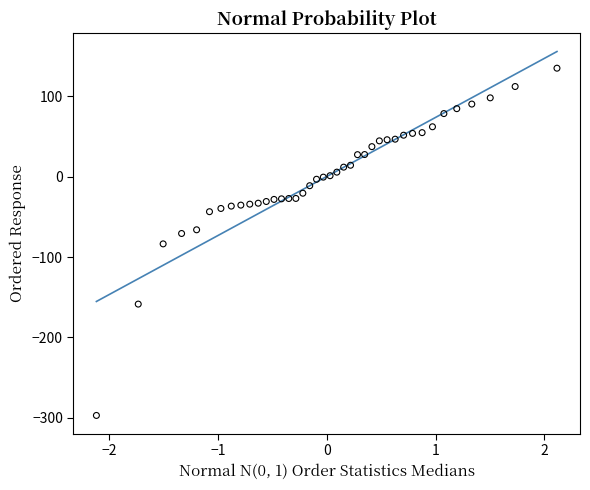

What is the range of X values (max minus min)?

4.2